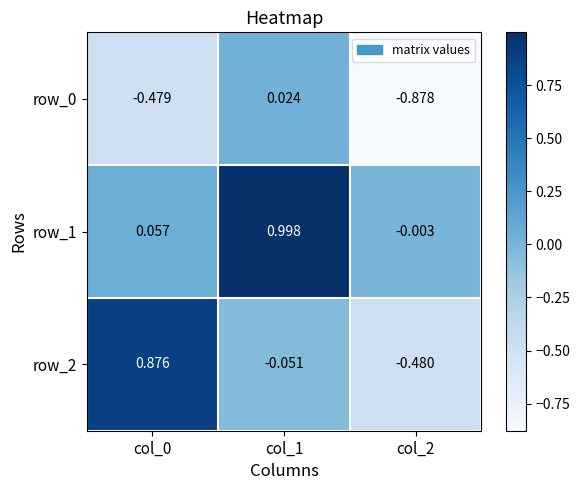

Which label corresponds to the smallest value in the chart?

col_2